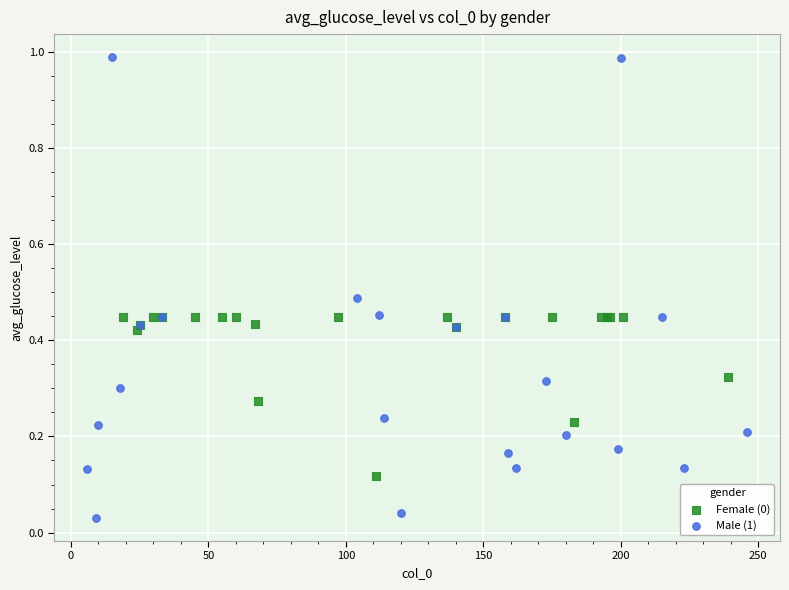

Which series contains the highest Y value?

Male (1)